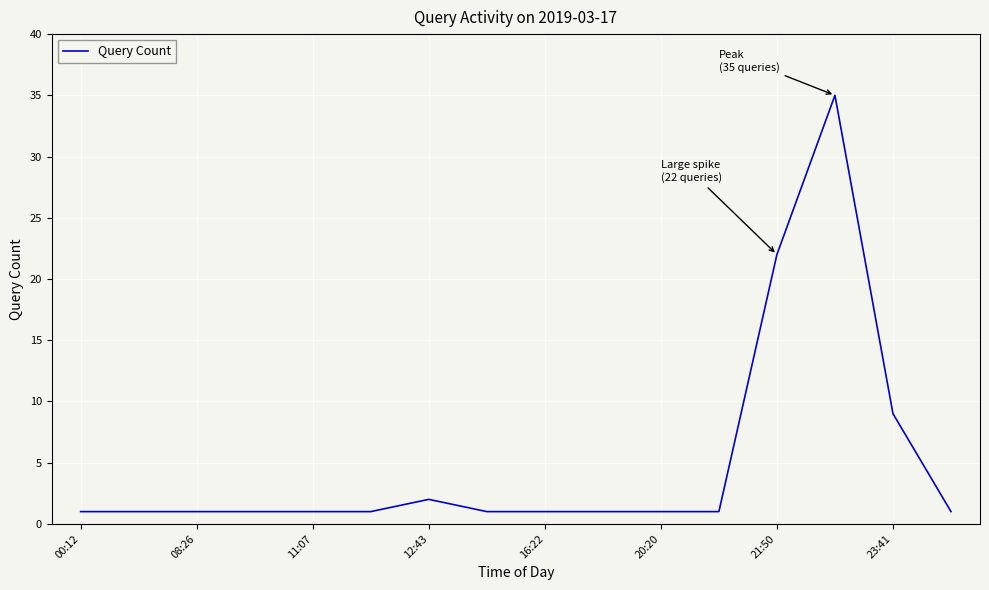

What is the maximum value shown in the chart?

35